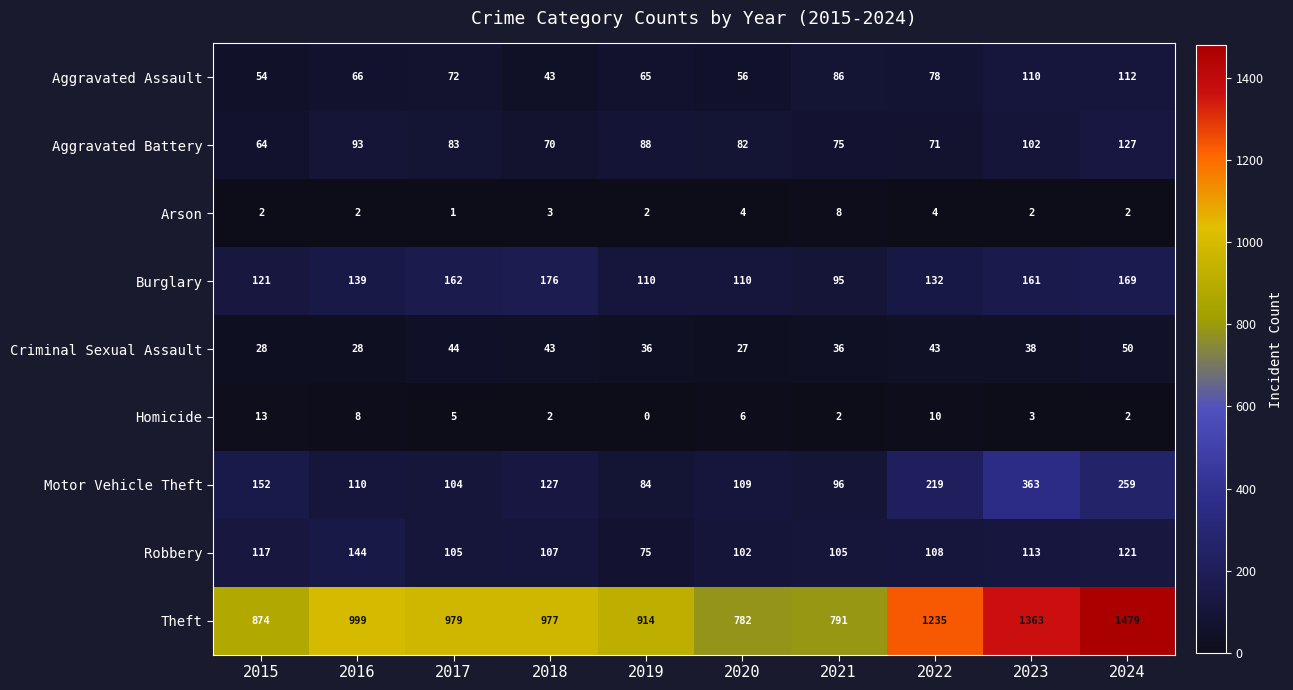

List the series in order of their peak value, highest first.

Theft, Motor Vehicle Theft, Burglary, Robbery, Aggravated Battery, Aggravated Assault, Criminal Sexual Assault, Homicide, Arson